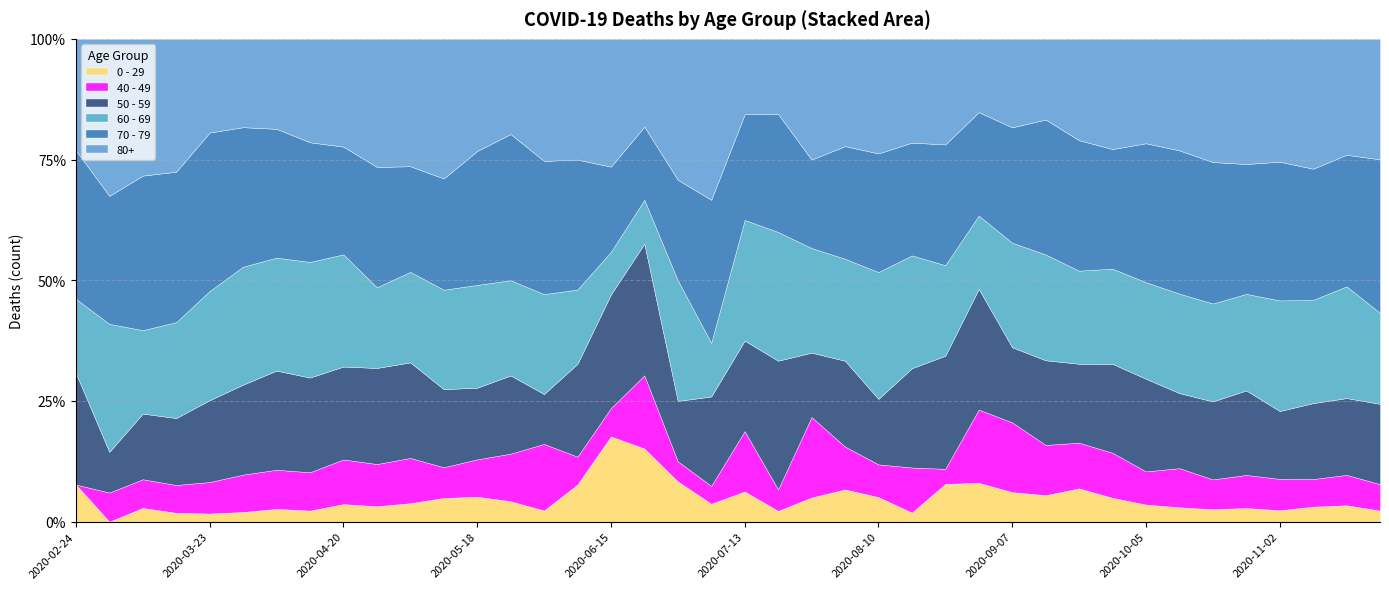

Does the chart display data point markers on the line(s)?

No